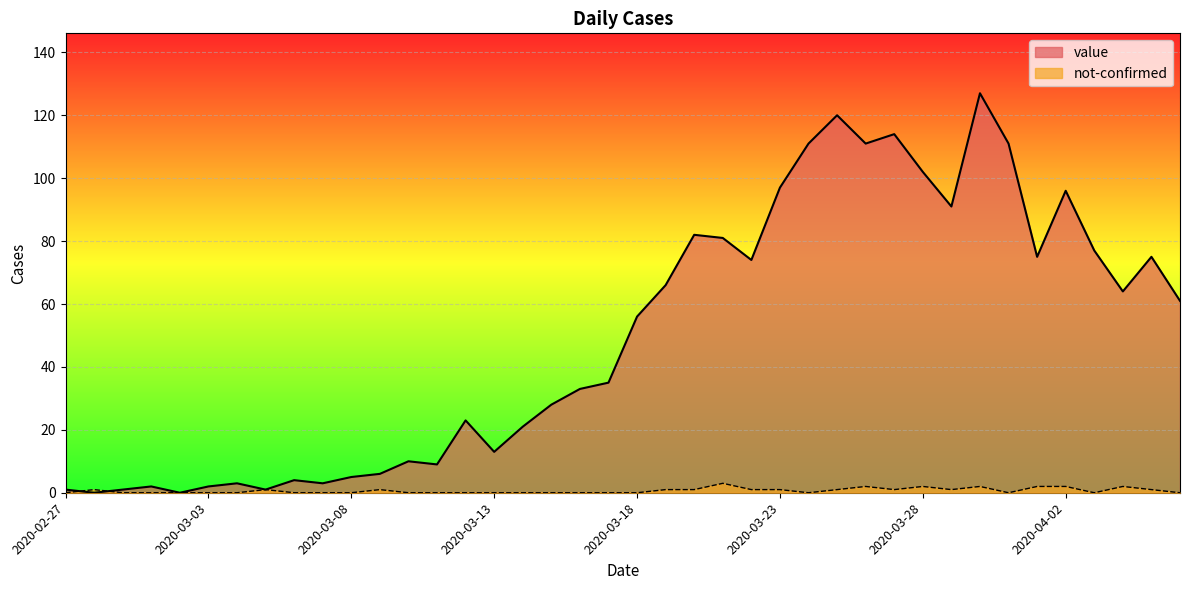

Rank the series by their maximum value, from lowest to highest.

not-confirmed, value